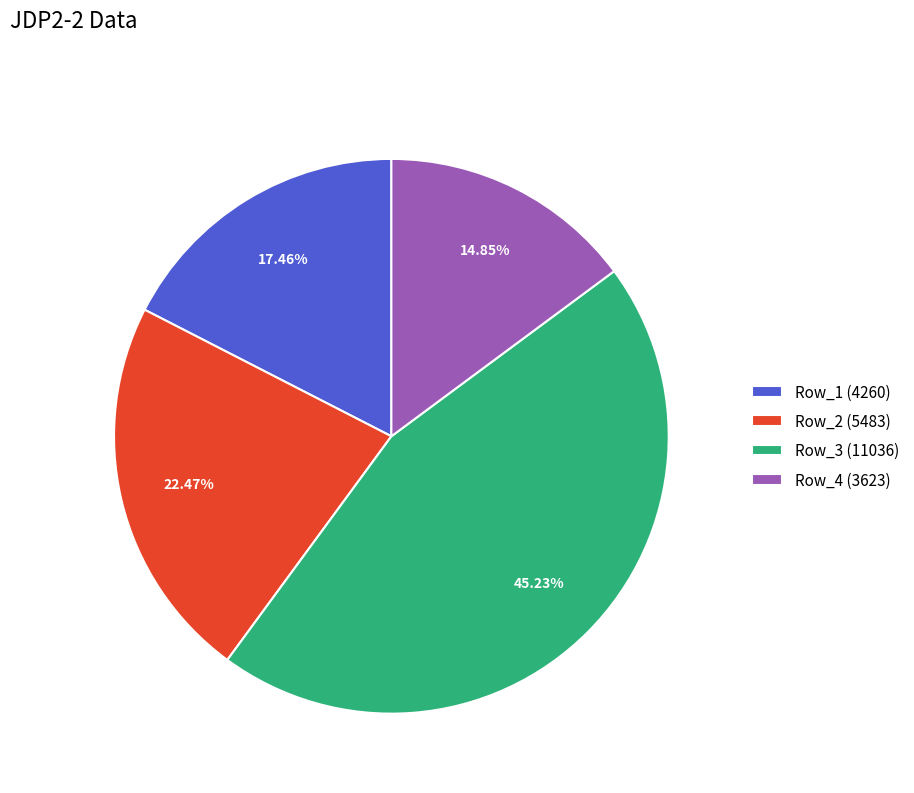

What is the ratio of the value at Row_3 to the value at Row_2?

2.0